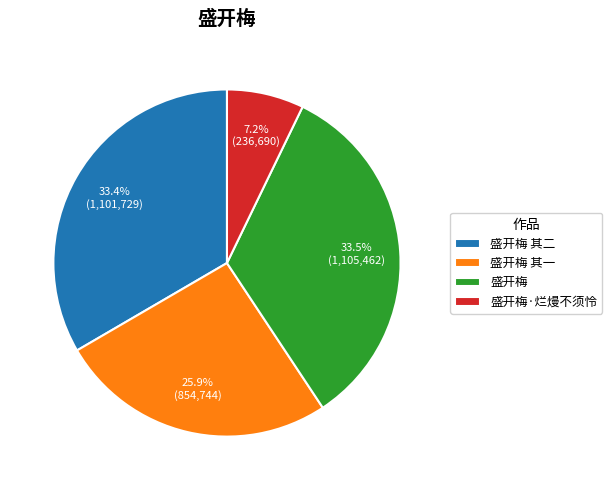

What is the smallest slice in the pie chart?

盛开梅·烂熳不须怜